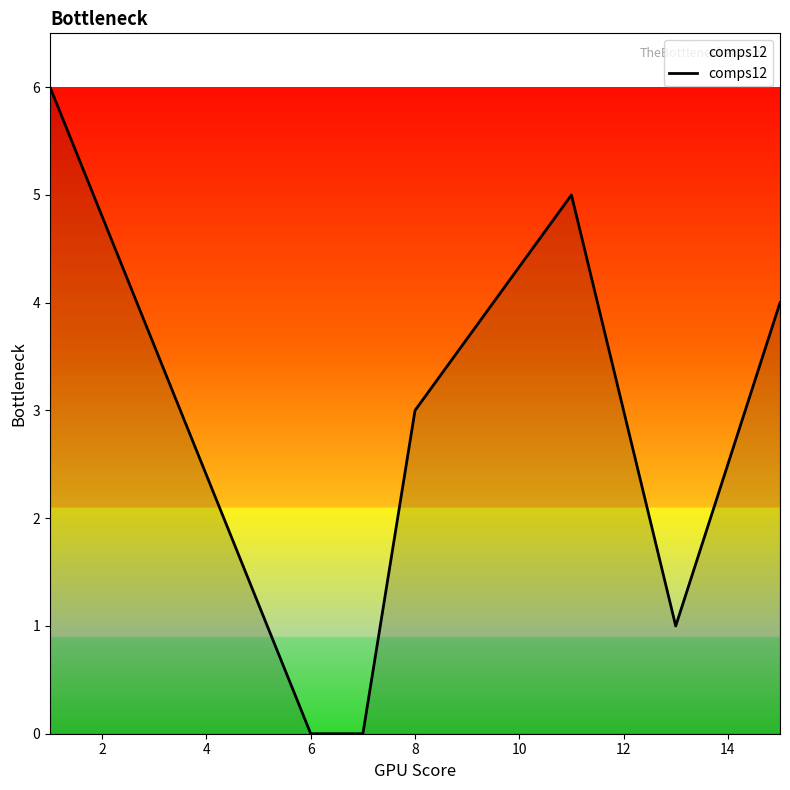

What is the maximum value shown in the chart?

6